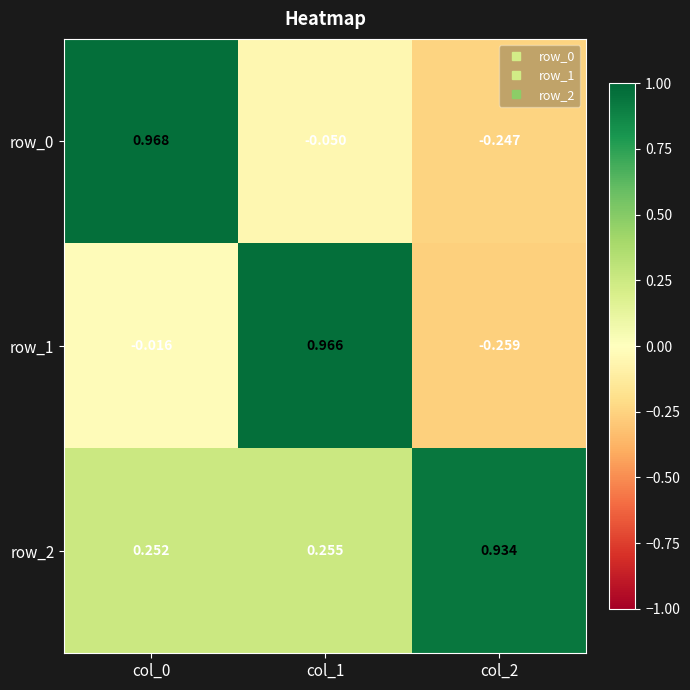

What is the sum of the row_0 values at col_2 and col_0?

0.7